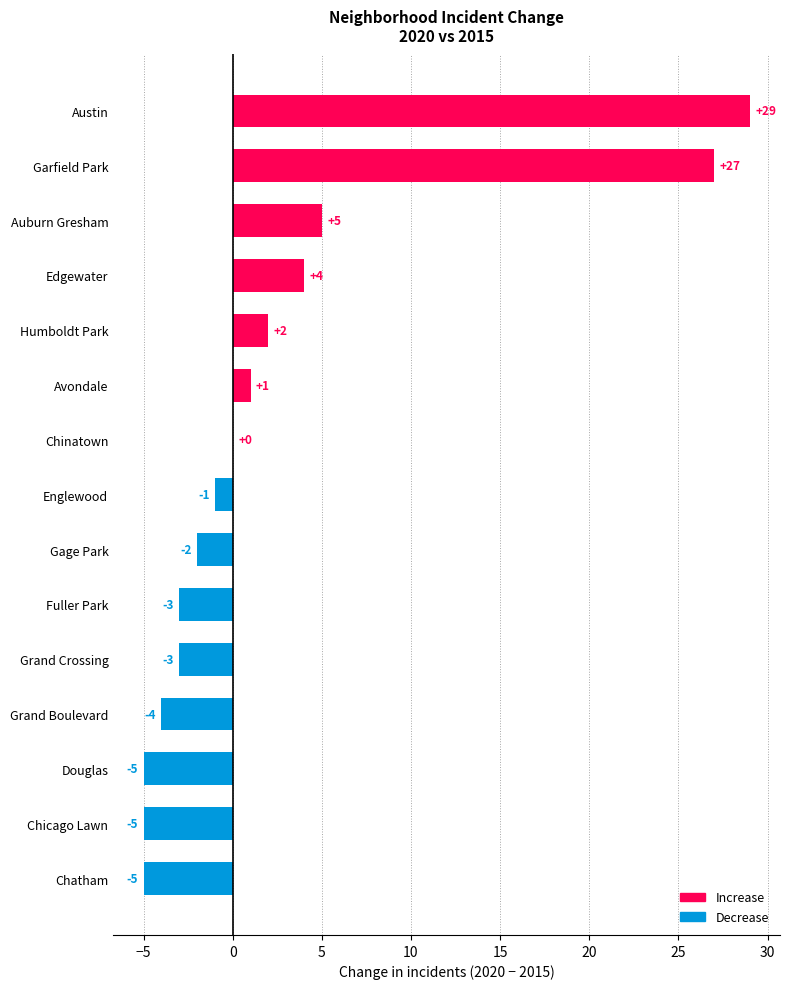

Count the number of values greater than -1.

7